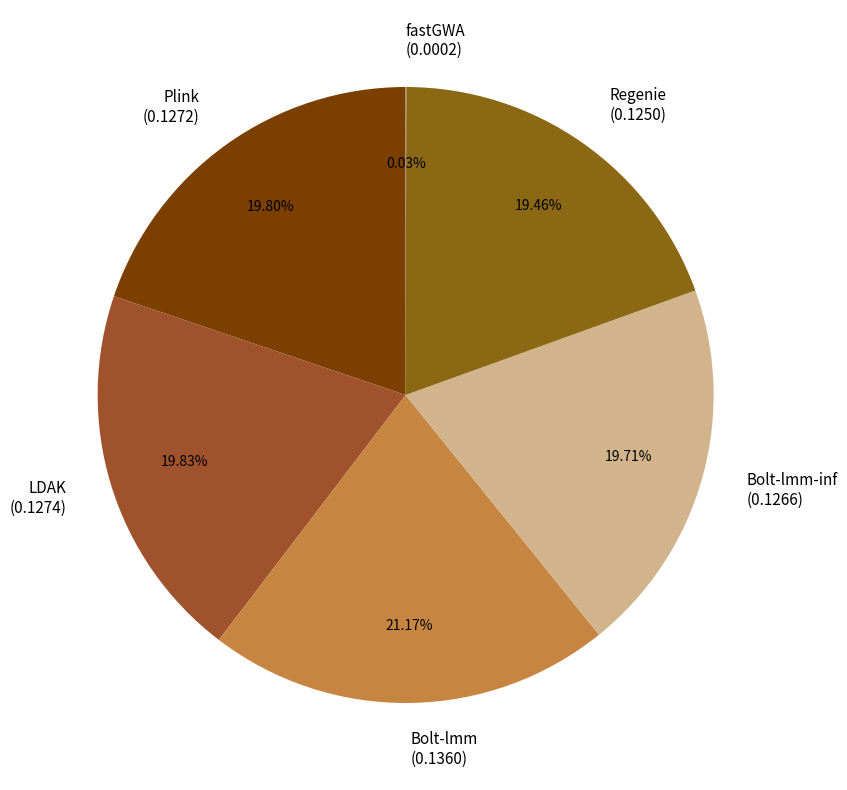

To the nearest percent, what portion does Regenie represent?

19%